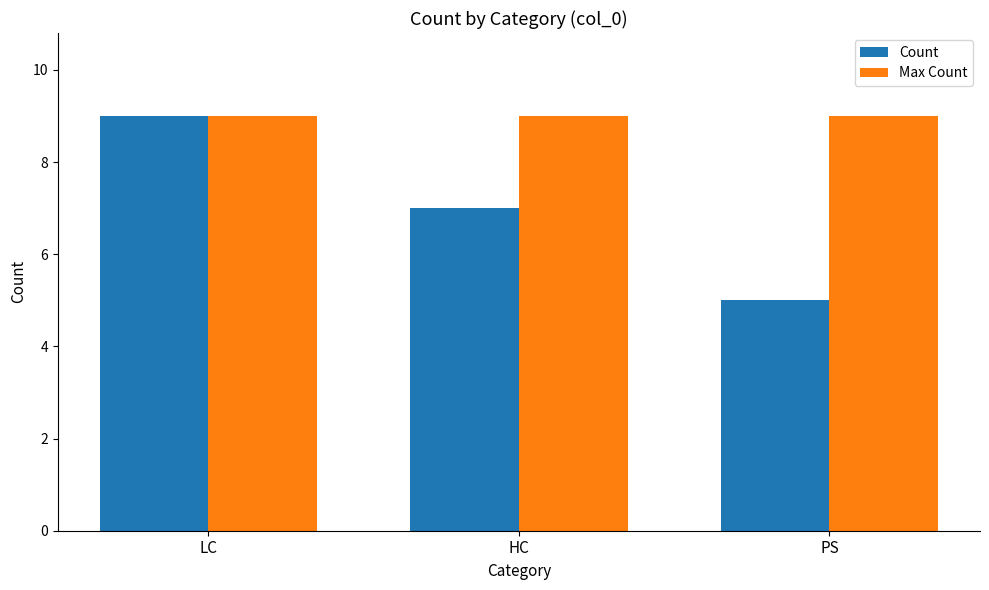

What is the average value of the Max Count series?

9